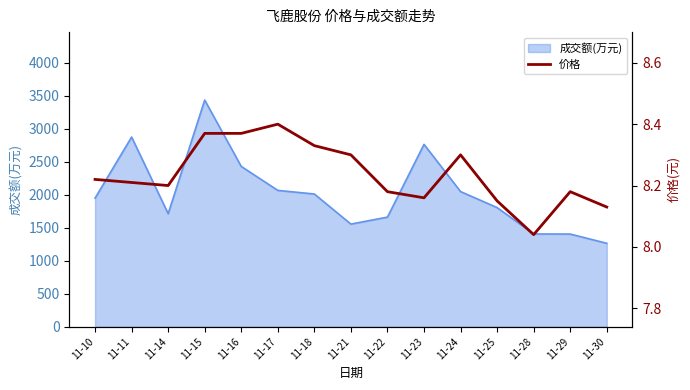

Reading left to right, extract all data points from this chart.

8.2	8.2	8.2	8.4	8.4	8.4	8.3	8.3	8.2	8.2	8.3	8.2	8.0	8.2	8.1